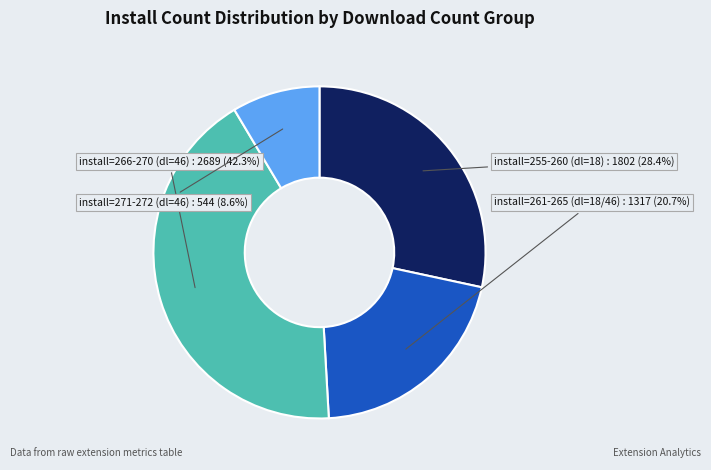

How many slices are in this pie chart?

4